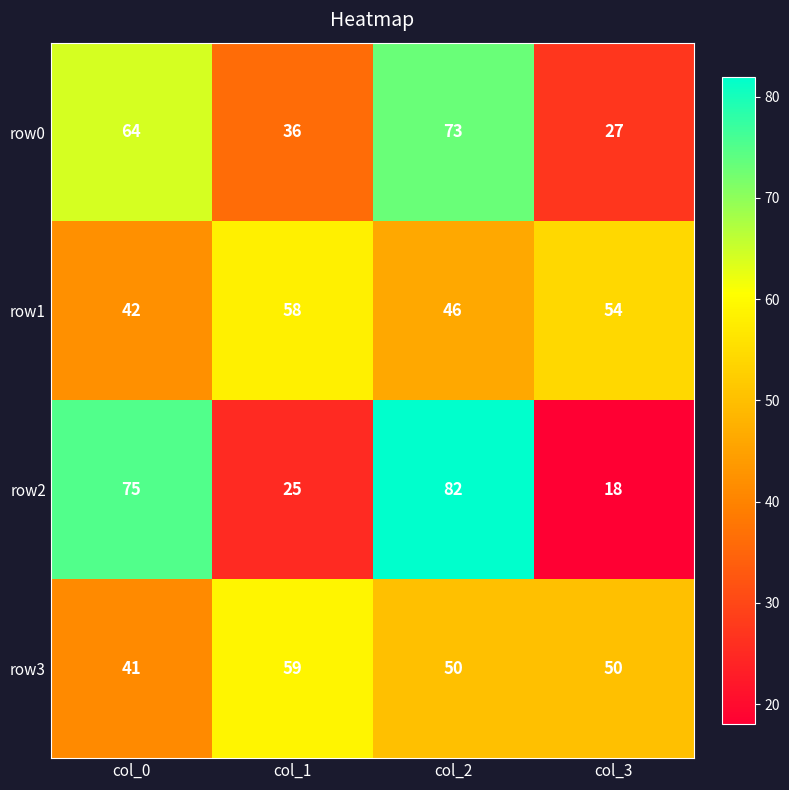

How many row3 values are between 50 and 59?

3